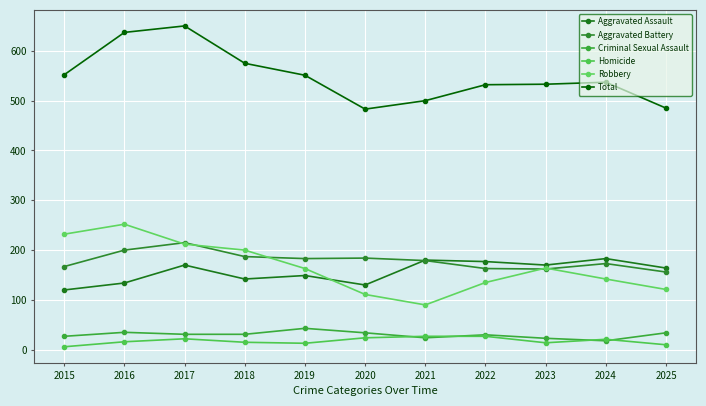

Which series has the widest spread of values?

Total